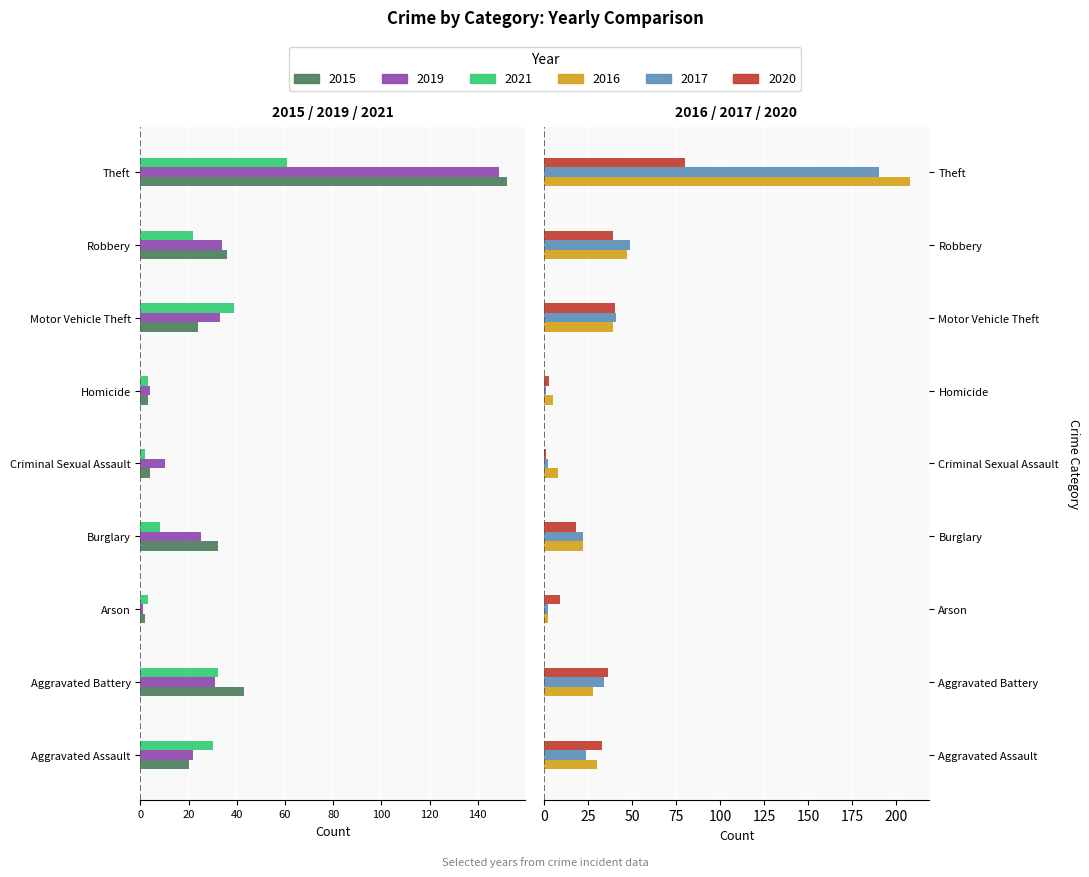

What are all the series names shown in the legend?

2015, 2016, 2019, 2020, 2017, 2021